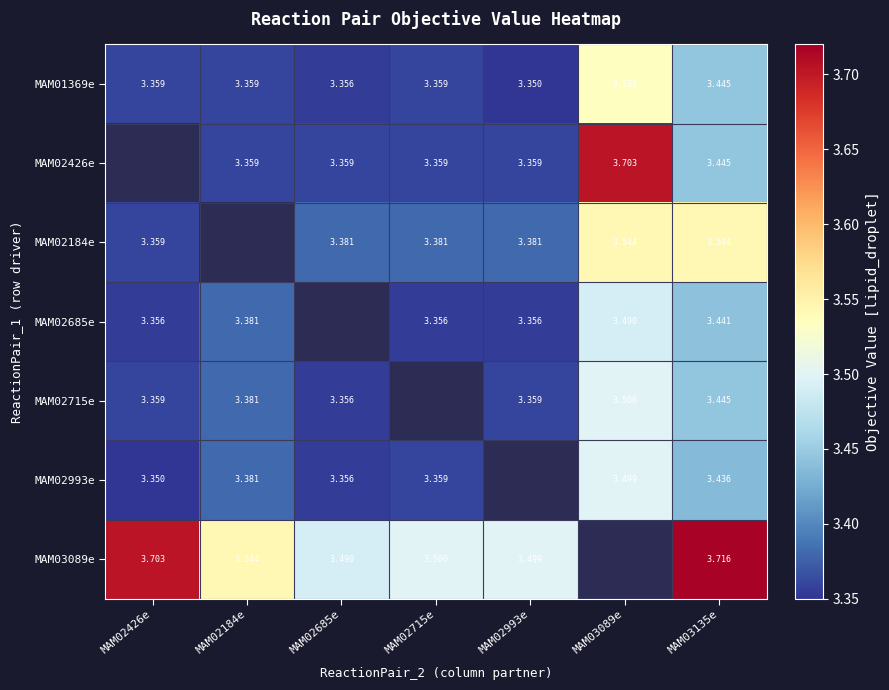

At which label is MAM02993e closest to 3?

MAM02426e